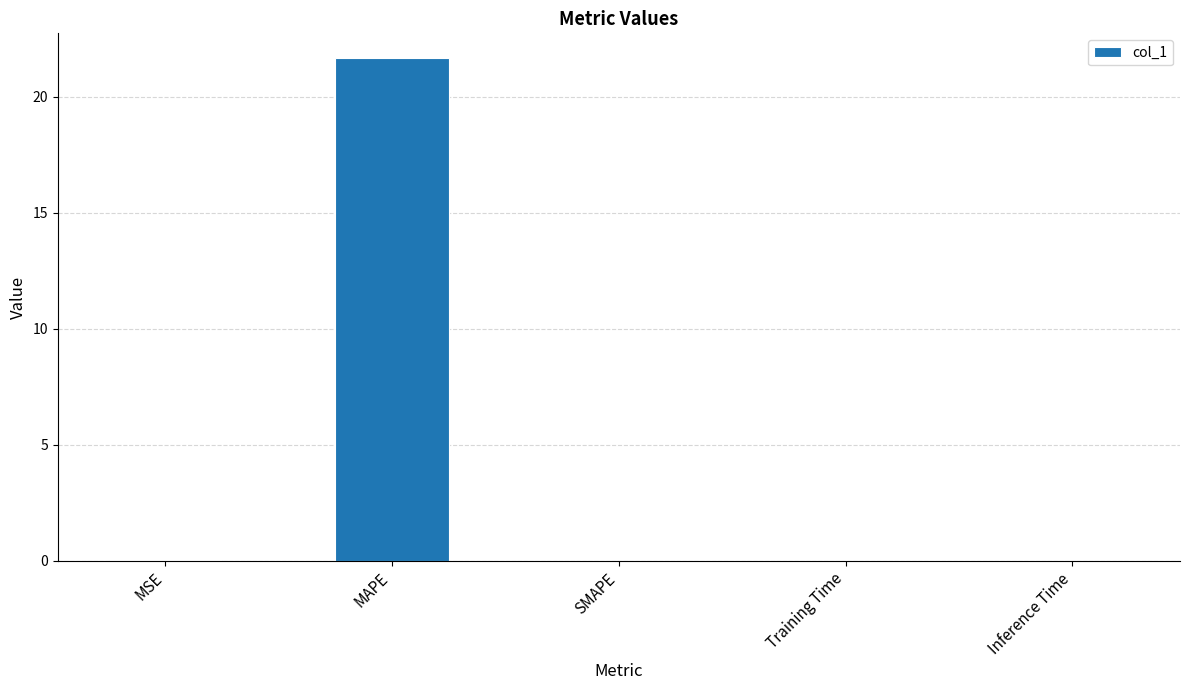

How many series are shown in this chart?

1